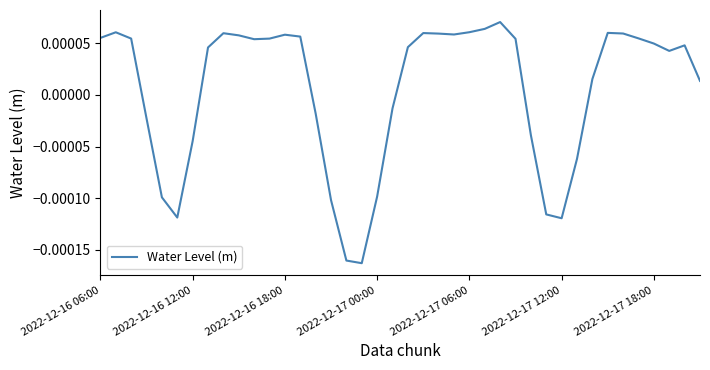

Does the chart have visible grid lines?

No